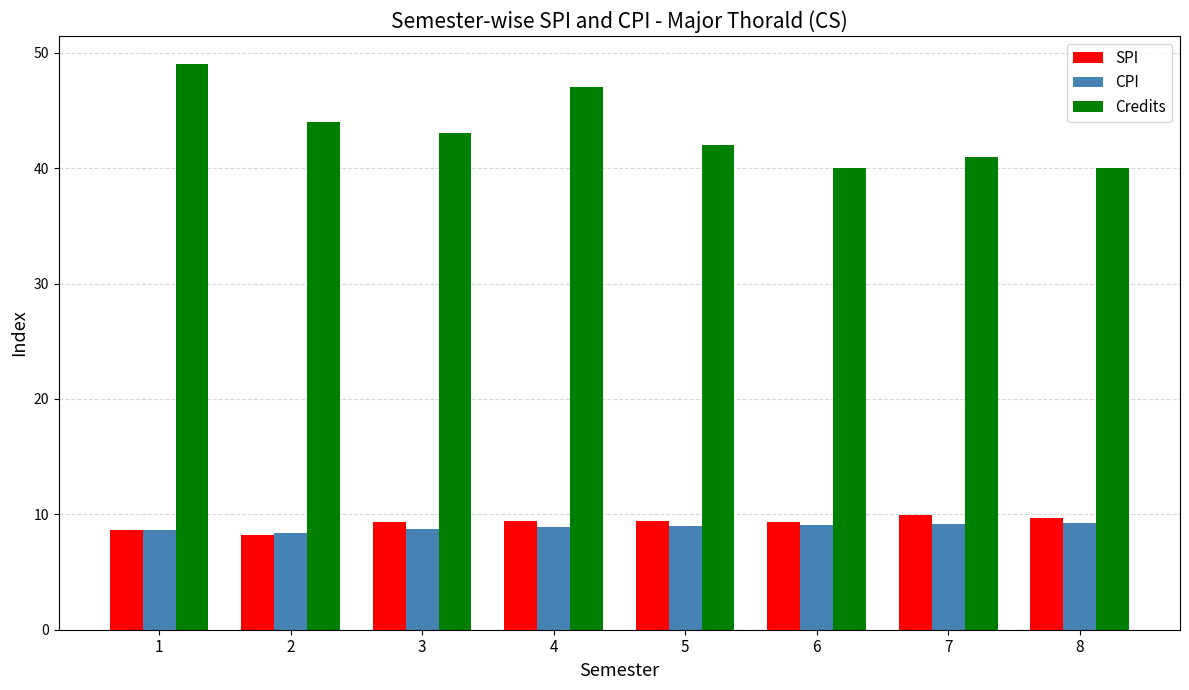

What is the total value across all series at 2?

60.6